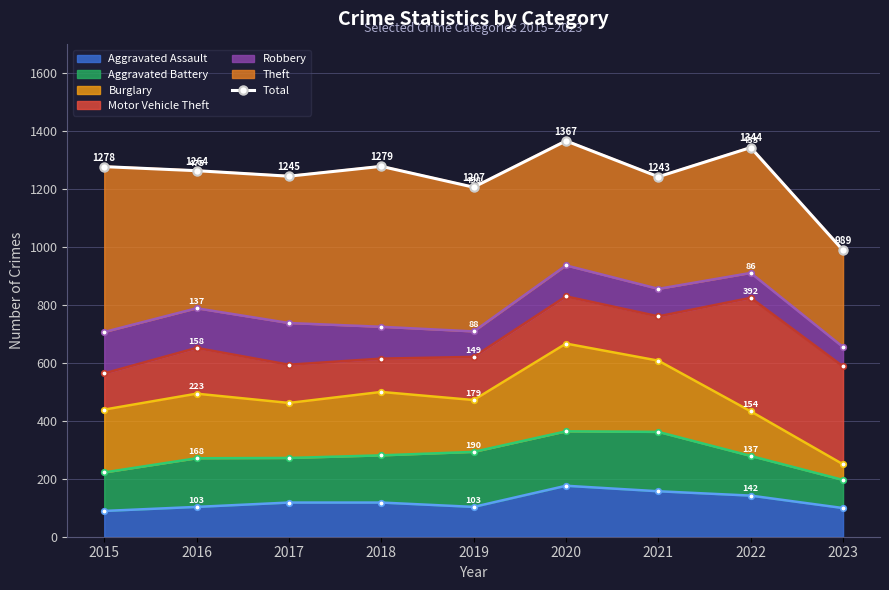

How many lines are shown in the chart?

1